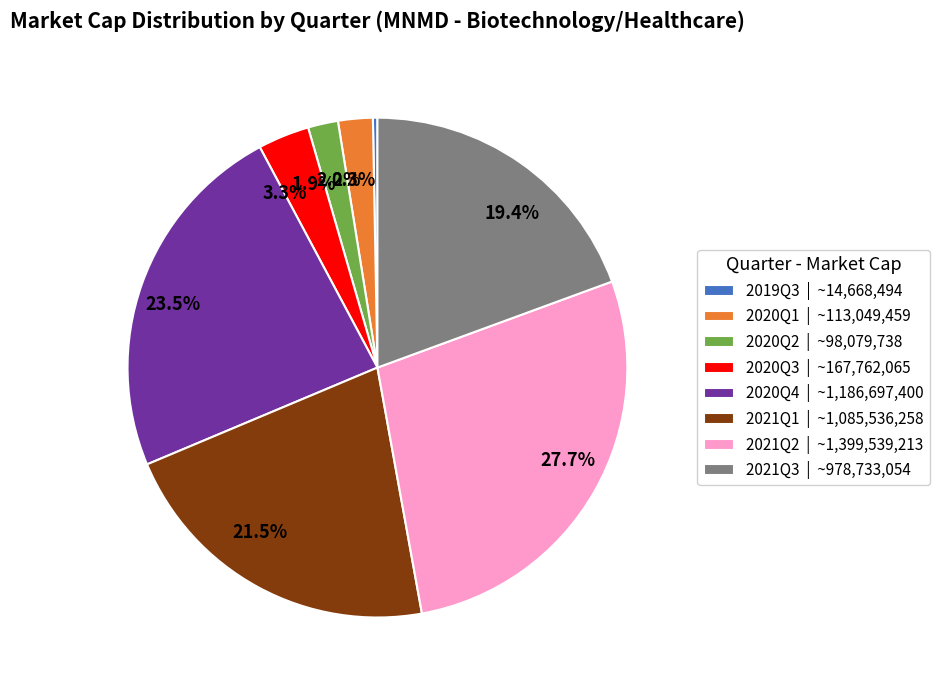

Does 3.3% represent more than half of the total?

No